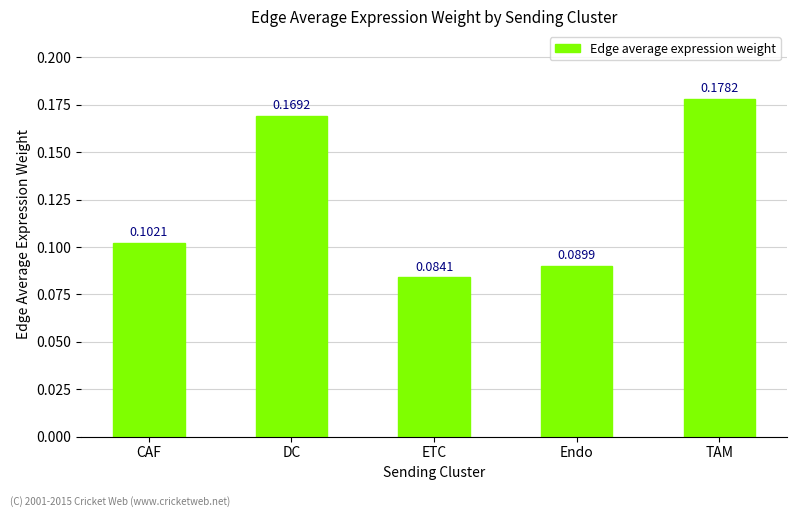

What is the label of the 5th bar from the right?

CAF